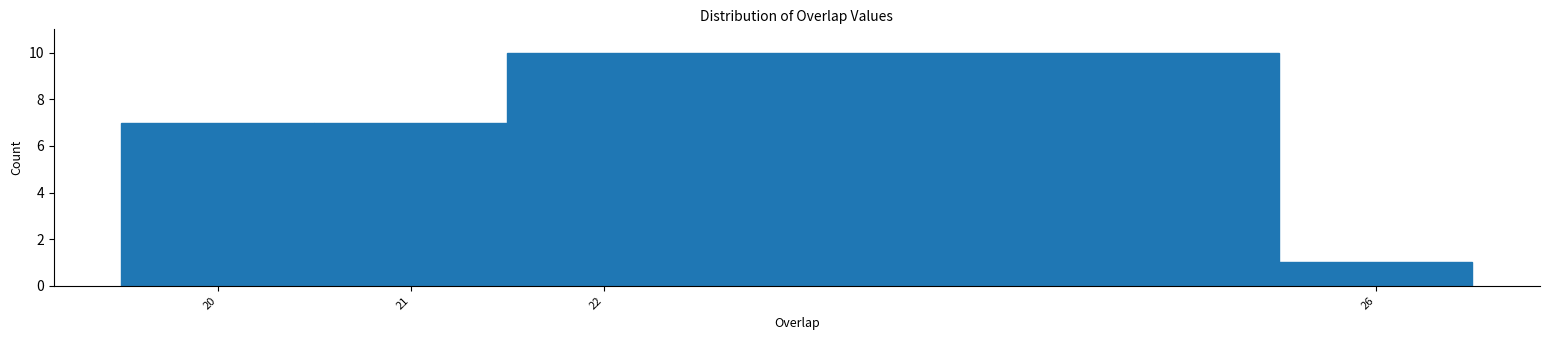

Reading left to right, transcribe this chart: for each bar, give the range it covers on the x-axis and its height. The values are not printed on the chart, so give them approximately, as read against the axis.

19.5 to 20.5: 7
20.5 to 21.5: 7
21.5 to 25.5: 10
25.5 to 26.5: 1